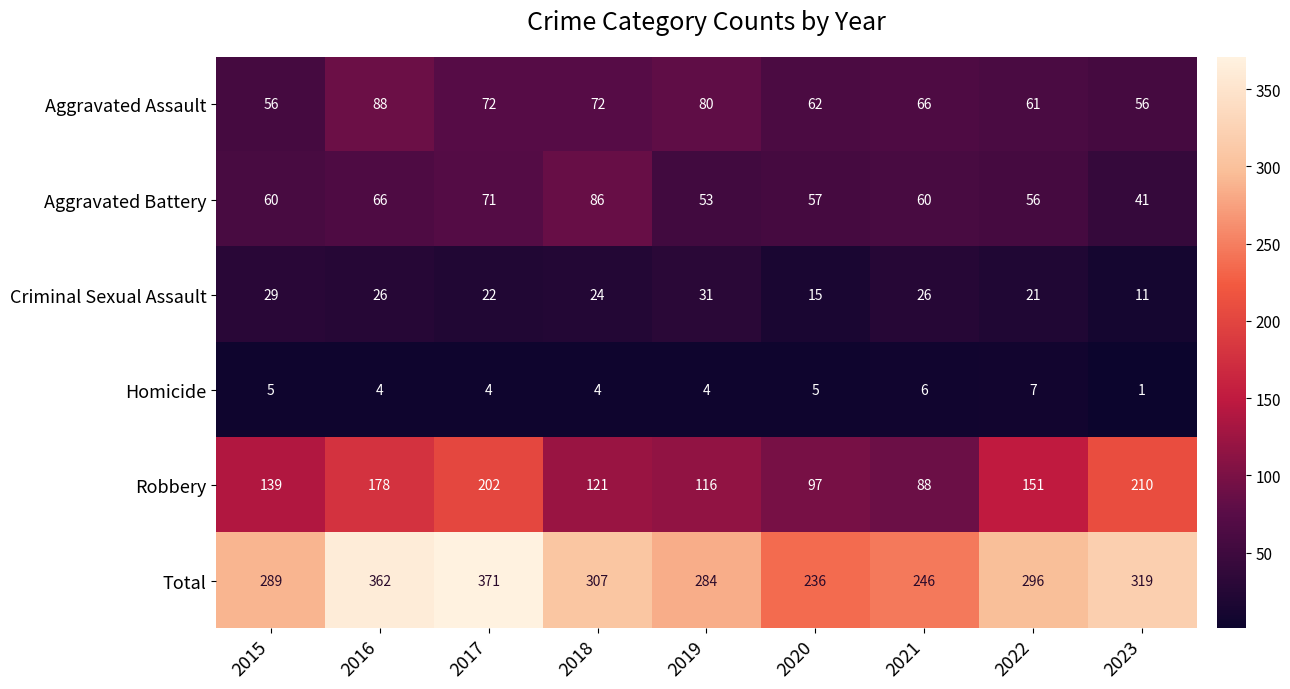

List the labels in order of Total value, largest first.

2017, 2016, 2023, 2018, 2022, 2015, 2019, 2021, 2020